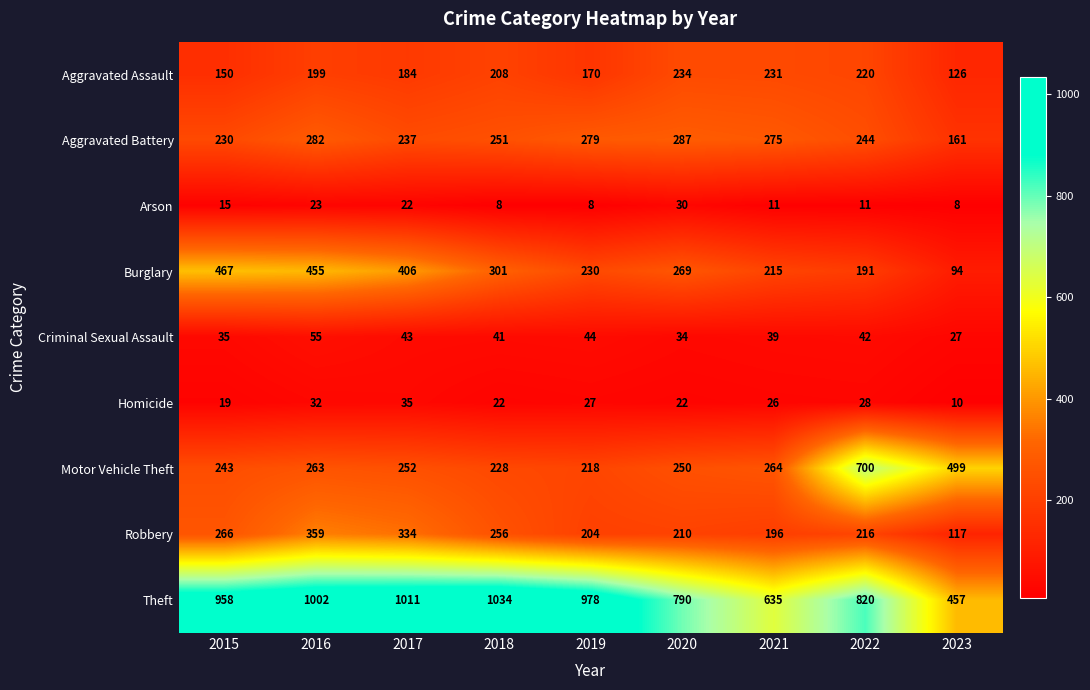

Where is Motor Vehicle Theft nearest to the value 459?

2023